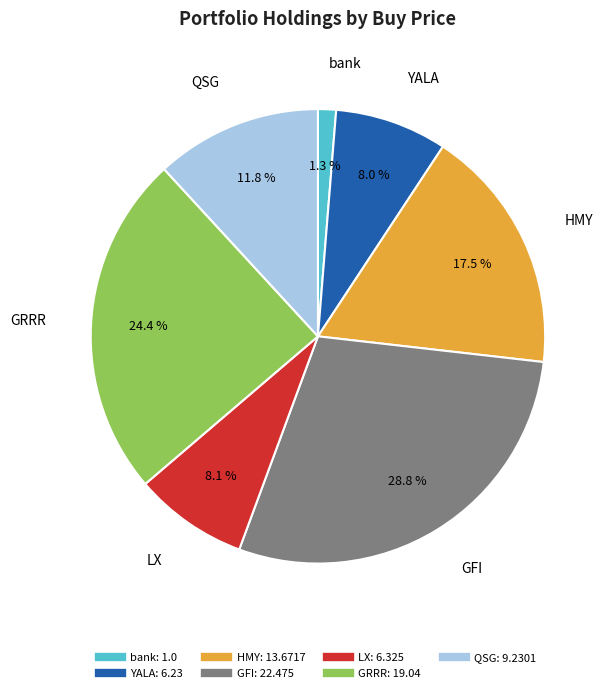

What is the smallest slice in the pie chart?

bank